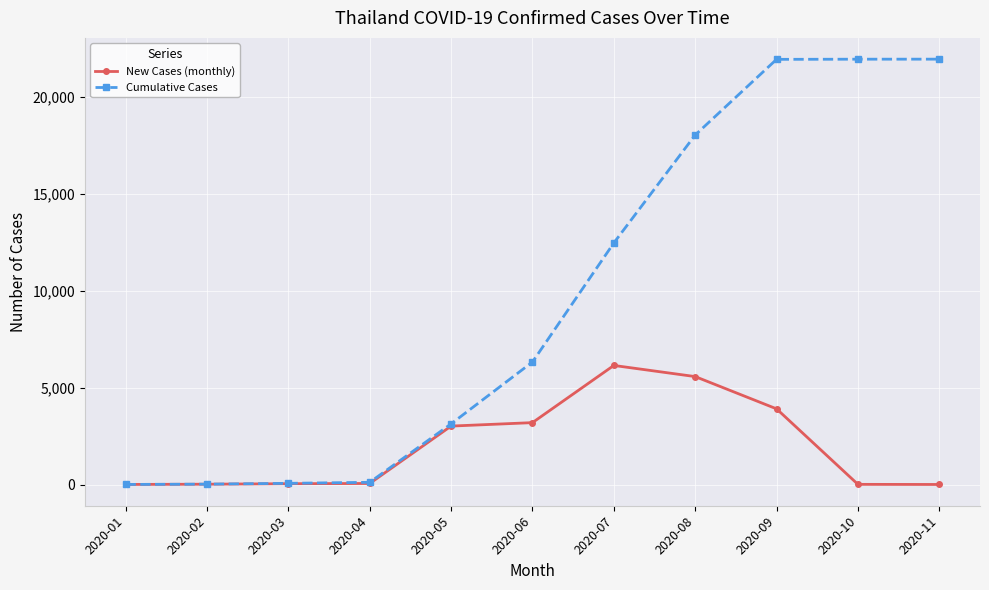

What is the average value of the Cumulative Cases series?

9641